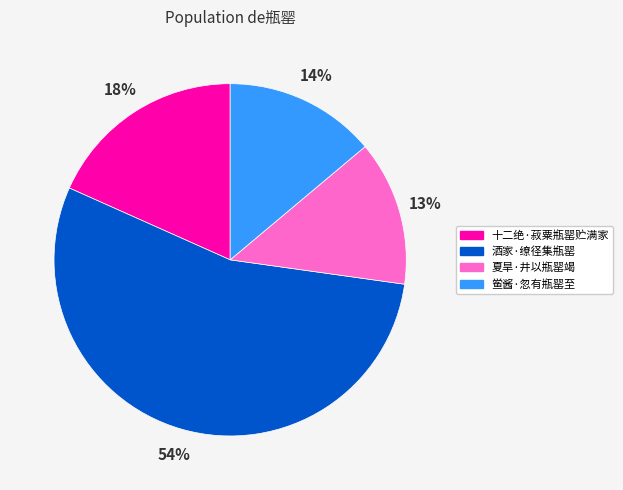

Which has a higher value, 夏旱·井以瓶罂竭 or 酒家·缭径集瓶罂?

酒家·缭径集瓶罂